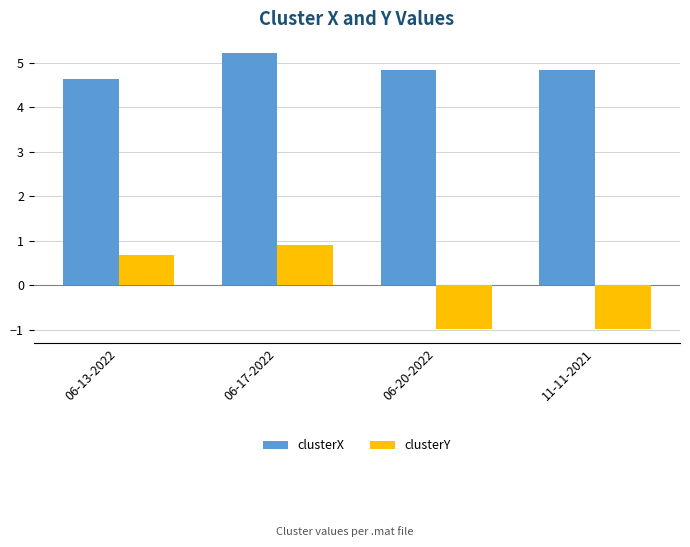

What is the sum of all clusterX values?

19.5